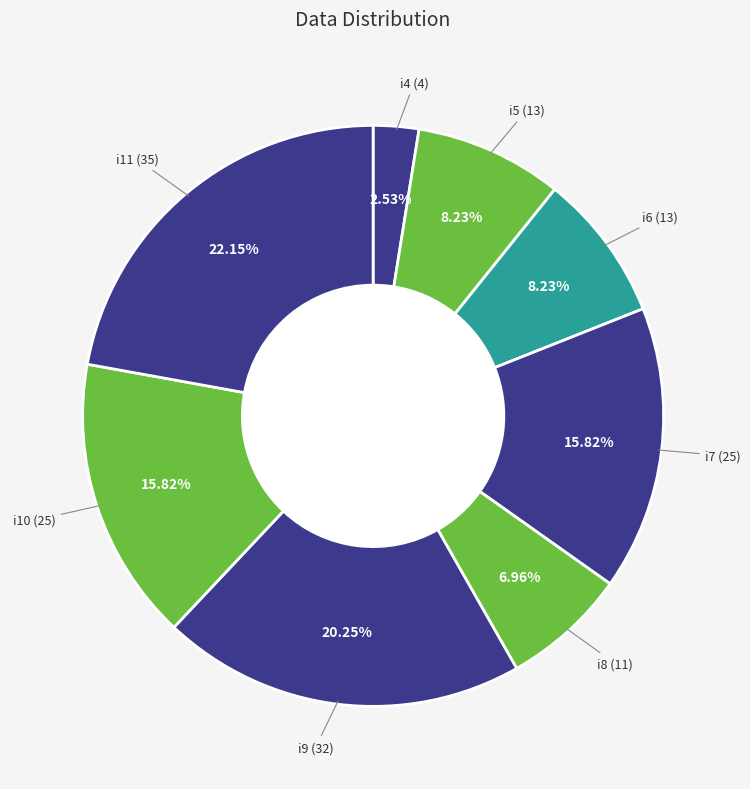

What percentage is NOT represented by i7?

84.2%